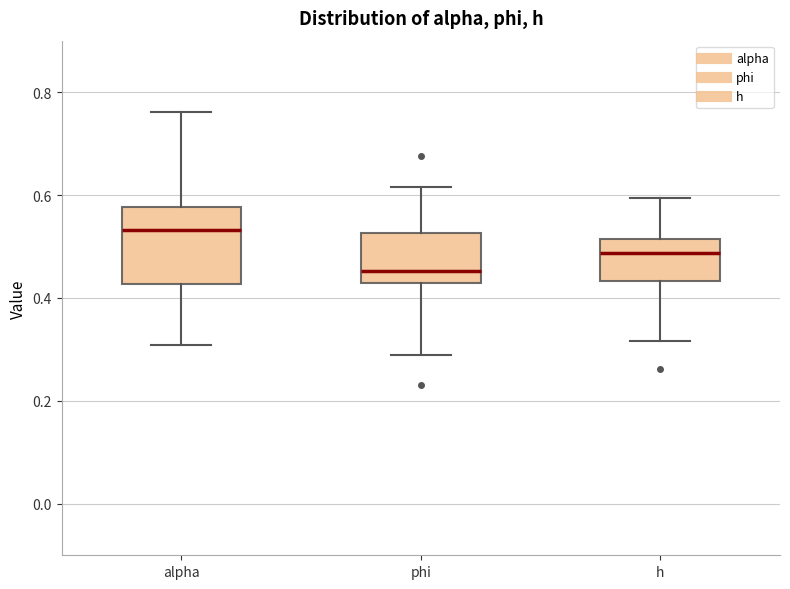

Which box is the tallest, from its lower edge to its upper edge?

alpha